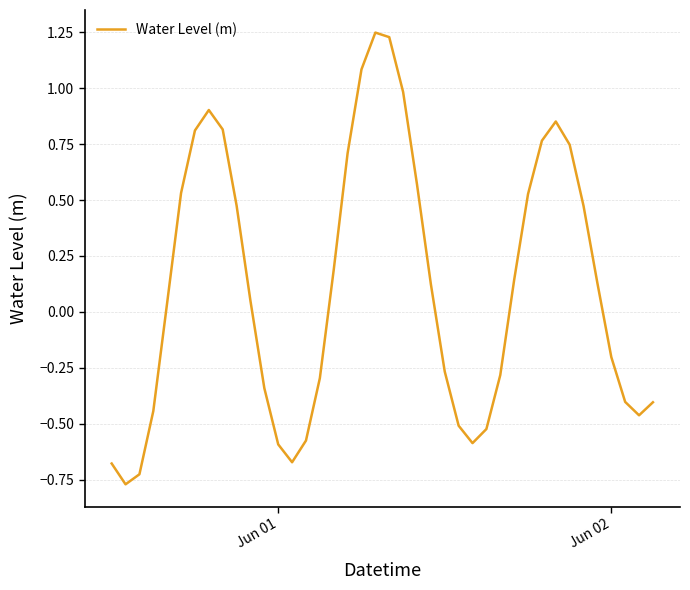

How many lines are shown in the chart?

1